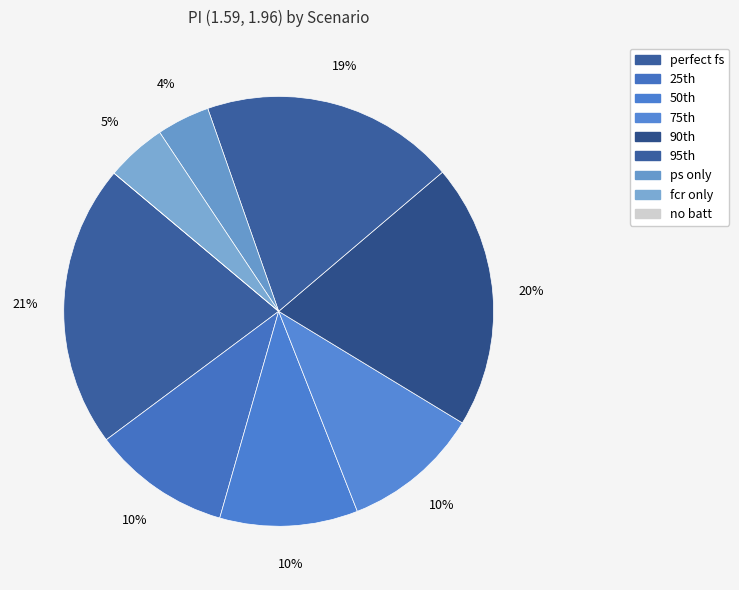

How many segments does this pie chart have?

9